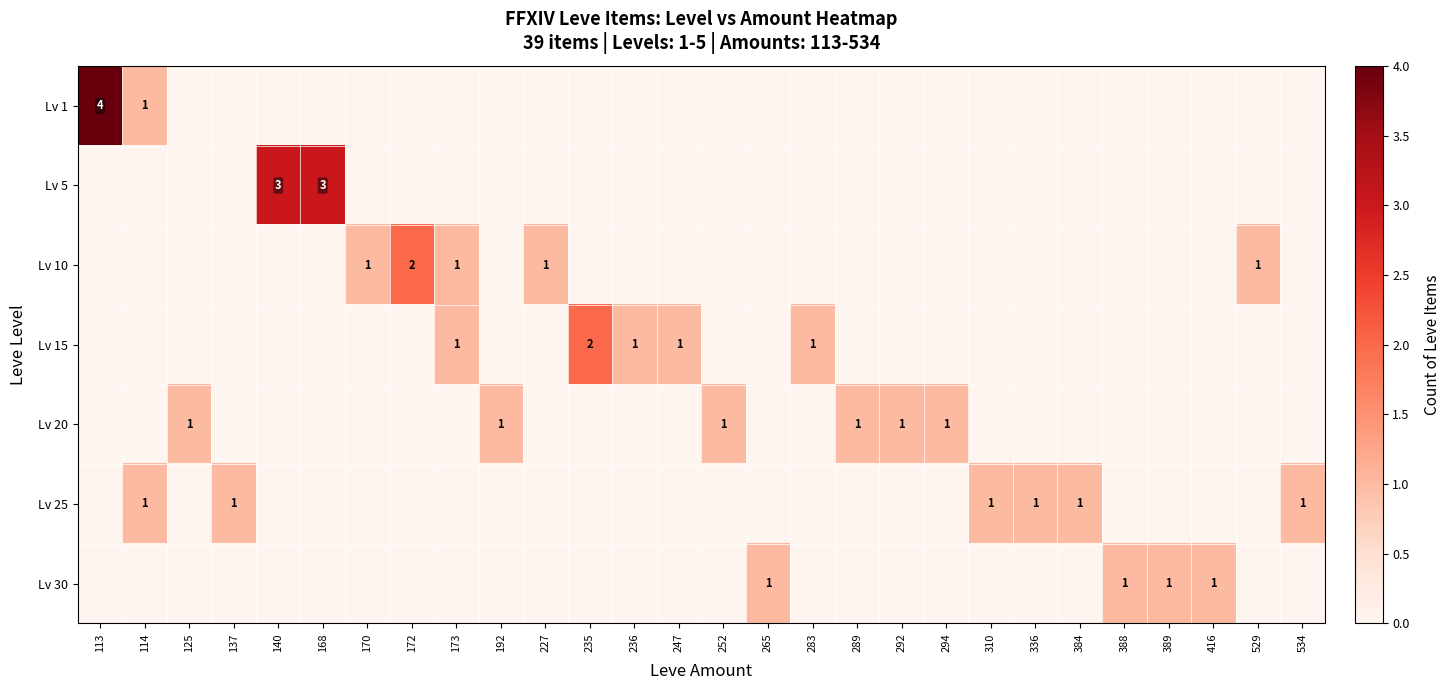

How many data points does each series have?

28